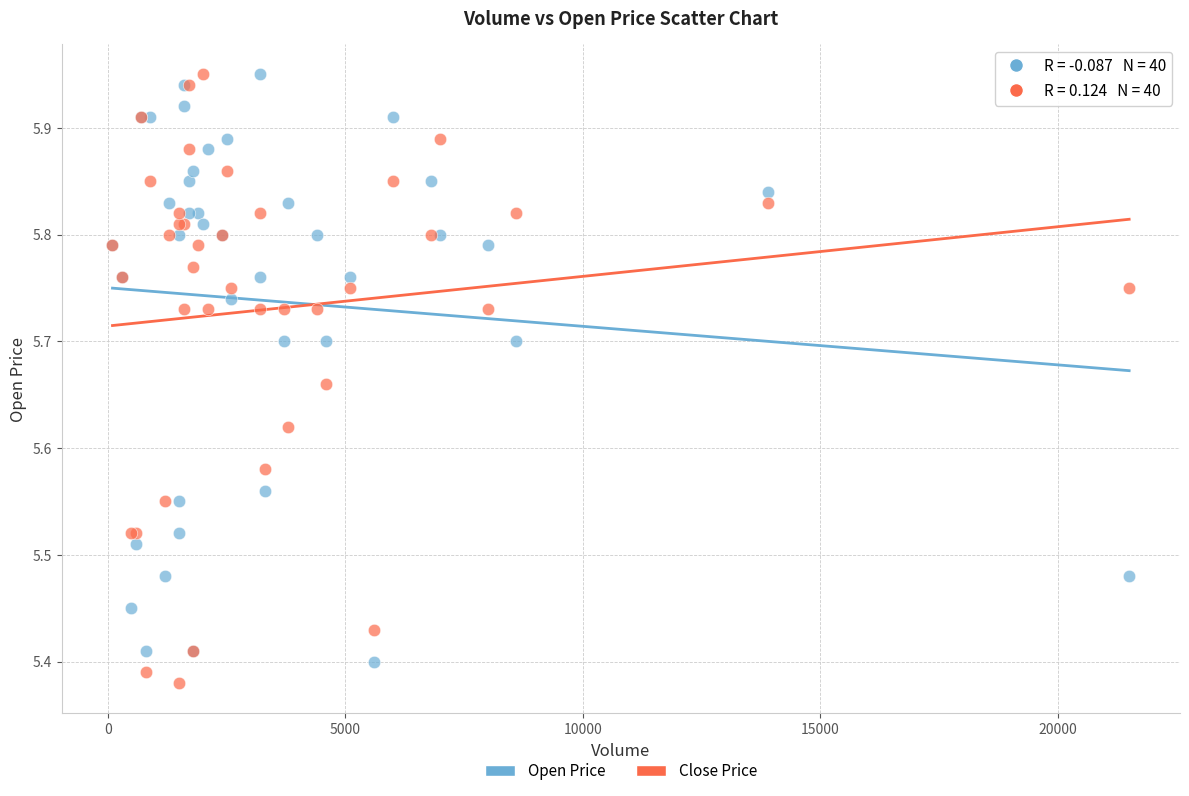

What is the X range (max minus min) for the scatter plot?

21400.0